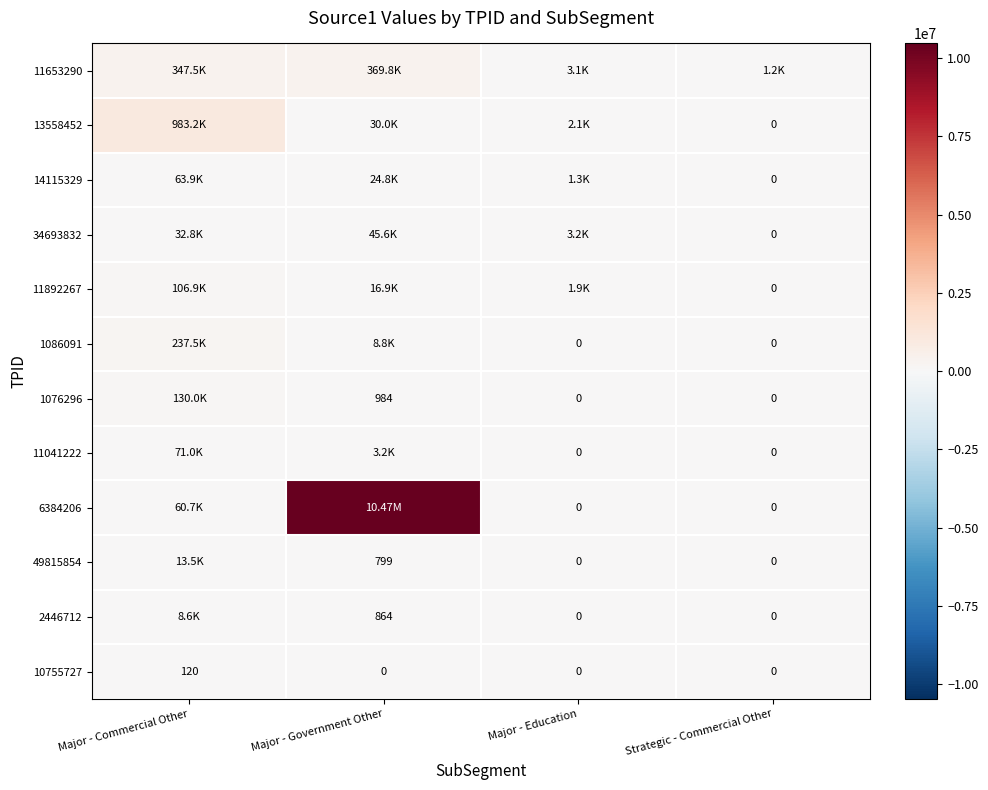

Which category has the highest value in the 10755727 series?

Major - Commercial Other